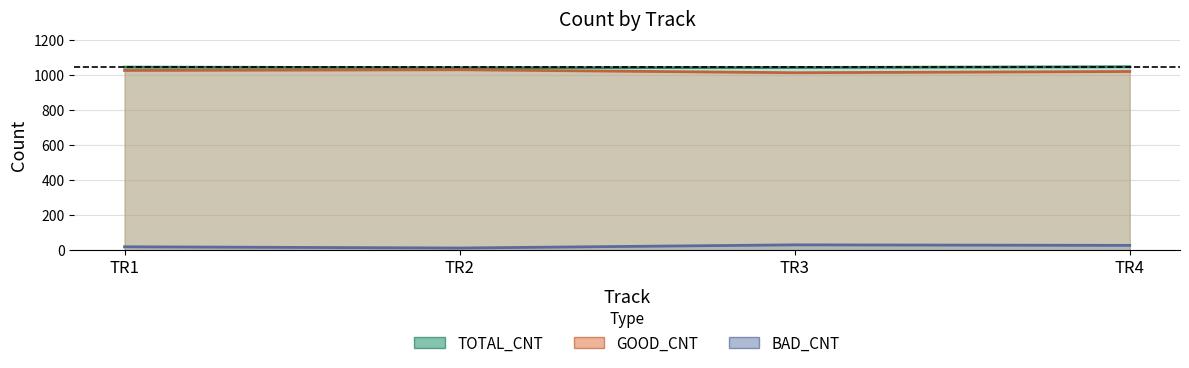

Between TR3 and TR4, which series saw the biggest shift?

GOOD_CNT